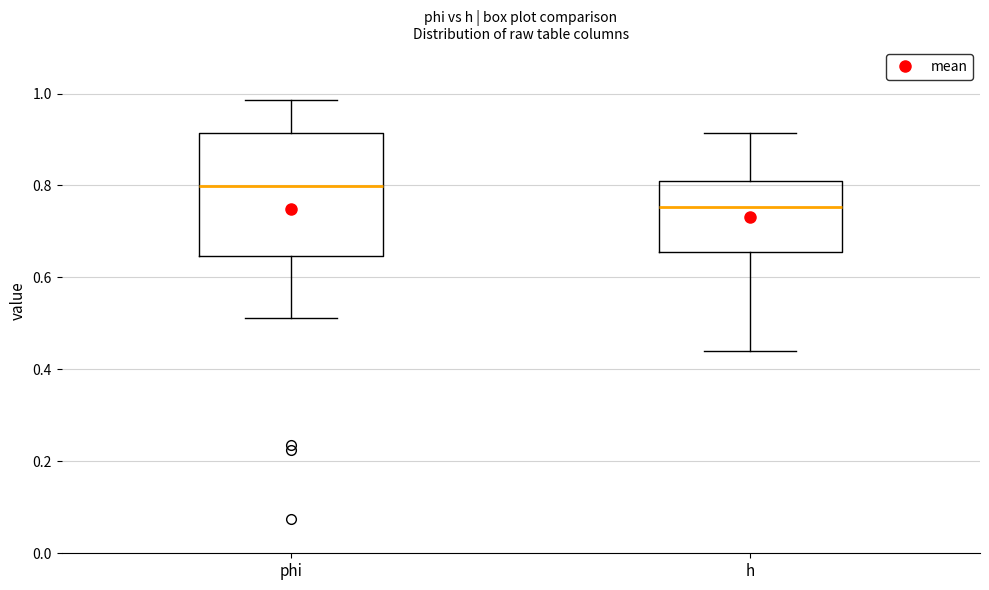

Comparing the boxes themselves (not the whiskers), which one is the tallest?

phi